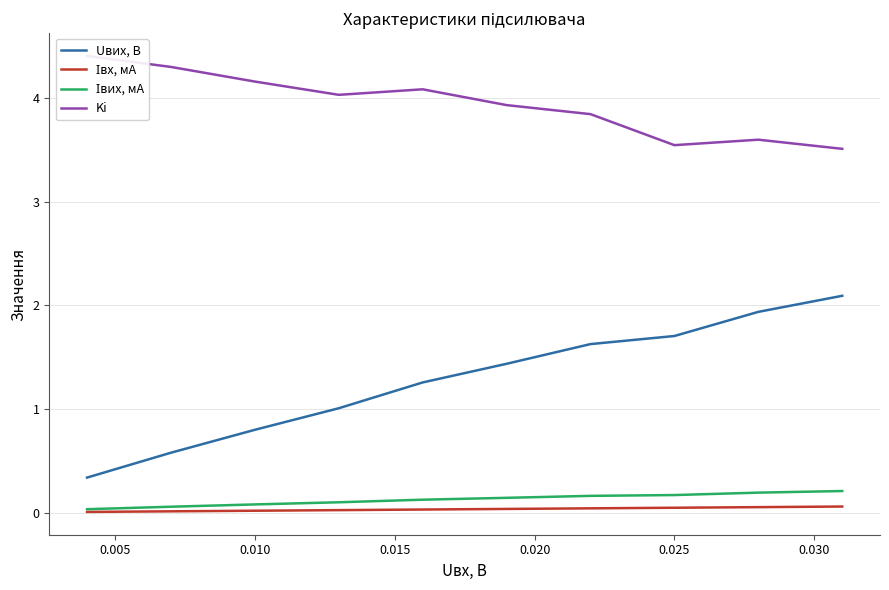

The value of Uвих, В at 0.010 is 0.8. True or false?

True